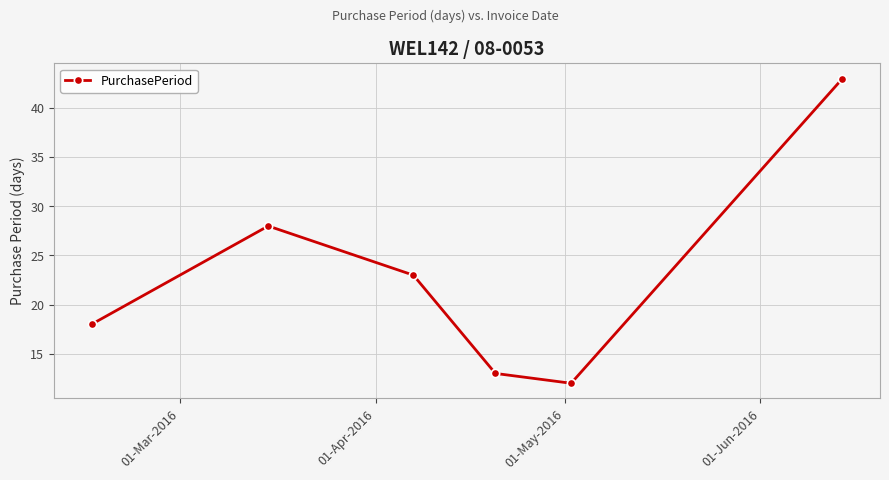

What is the value of the 4th point from the left?

13